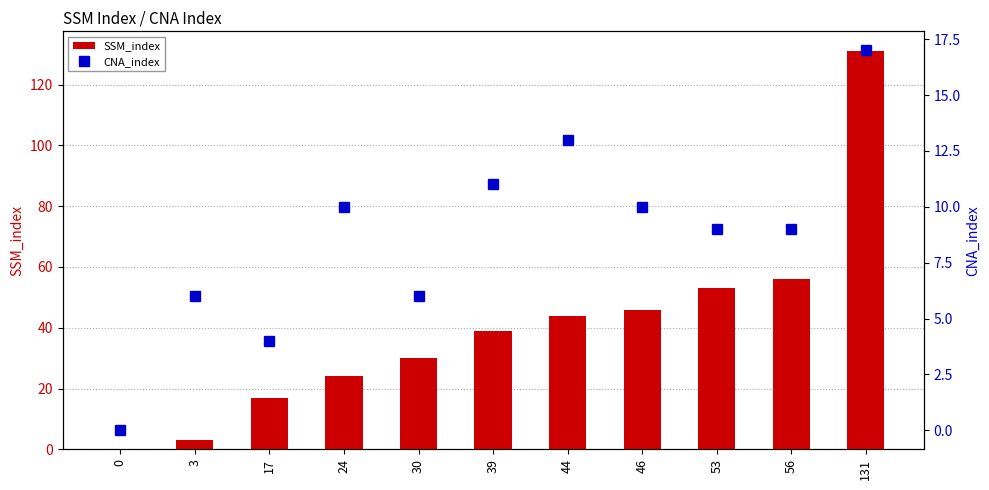

At which category is the sum across all series the highest?

131